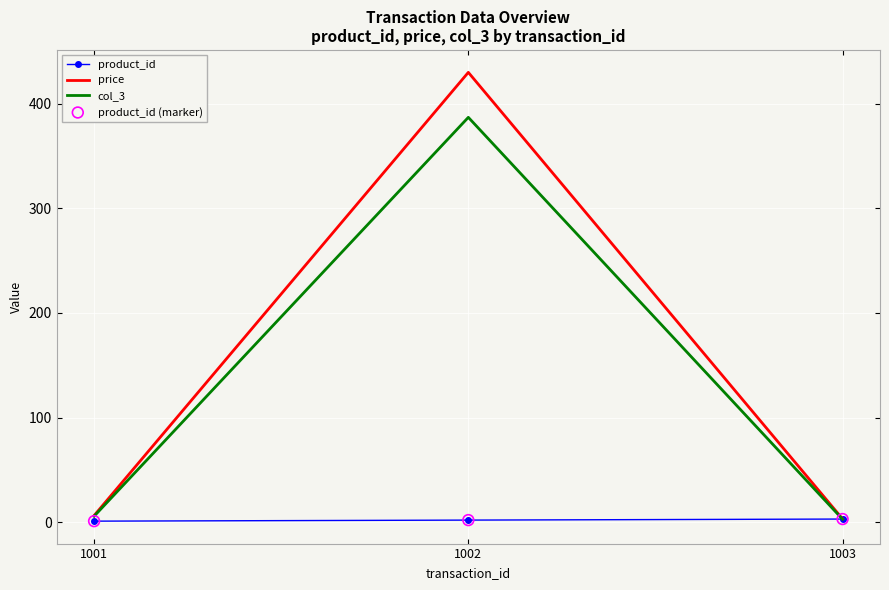

What is the total value across all series at 1002?

819.0